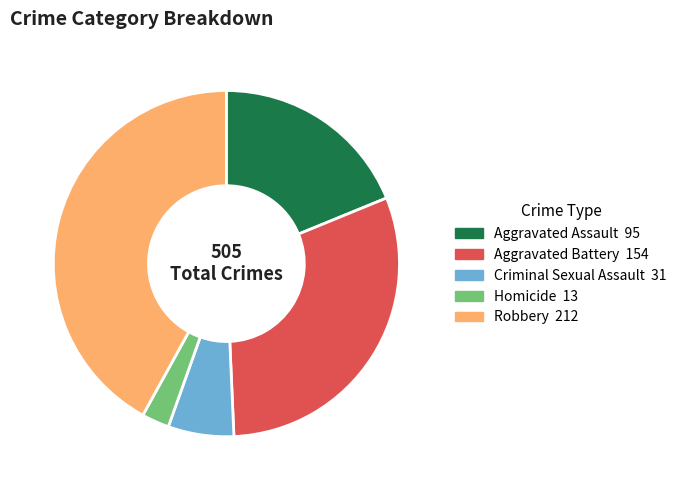

Is the sum of Criminal Sexual Assault and Aggravated Assault greater than half?

No